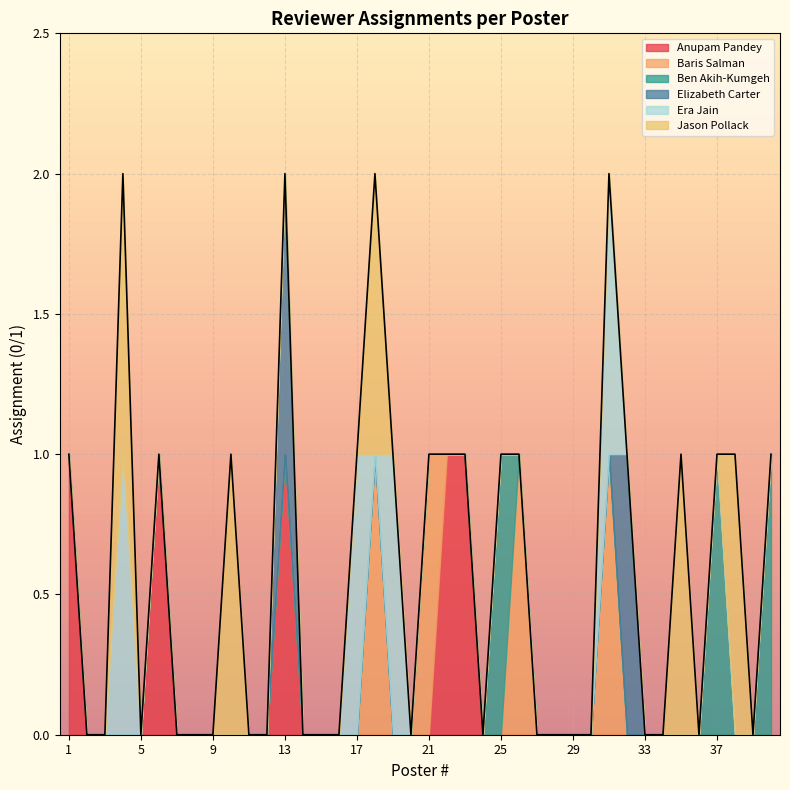

The Elizabeth Carter series shows 0 at 14. True or false?

True